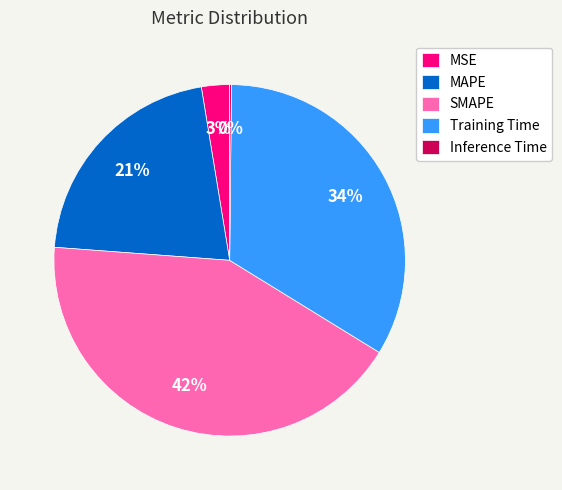

Which category has the biggest portion of the pie?

SMAPE